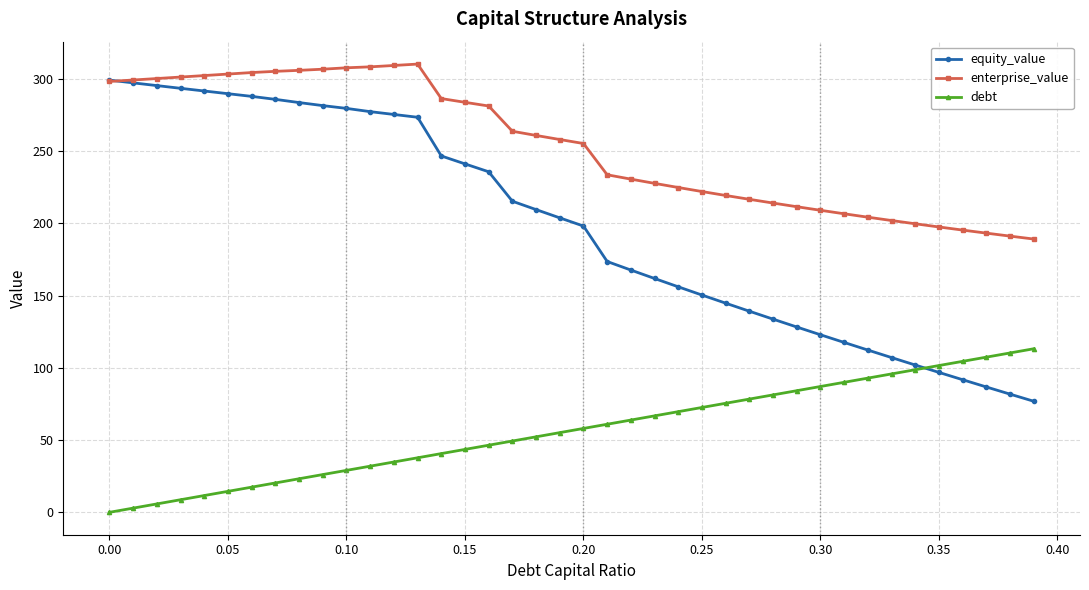

What is the value of the enterprise_value point at the 30th from the left?

211.5